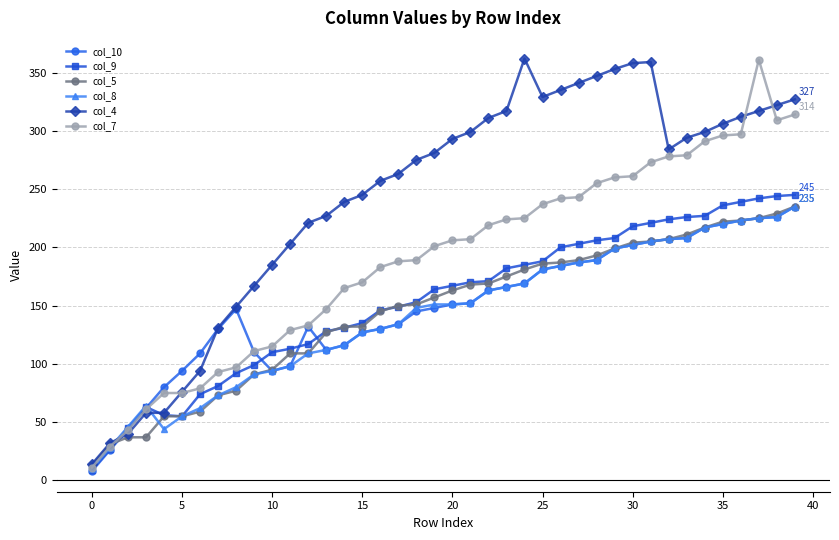

What is the minimum value for col_4?

14